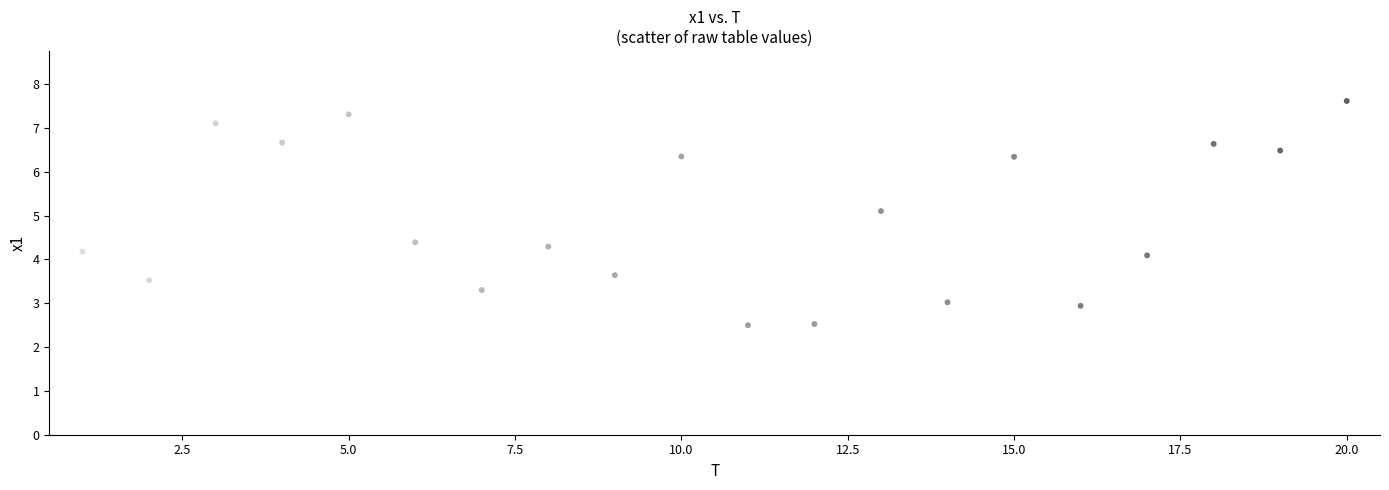

What Y value in the scatter plot is closest to 5?

5.1